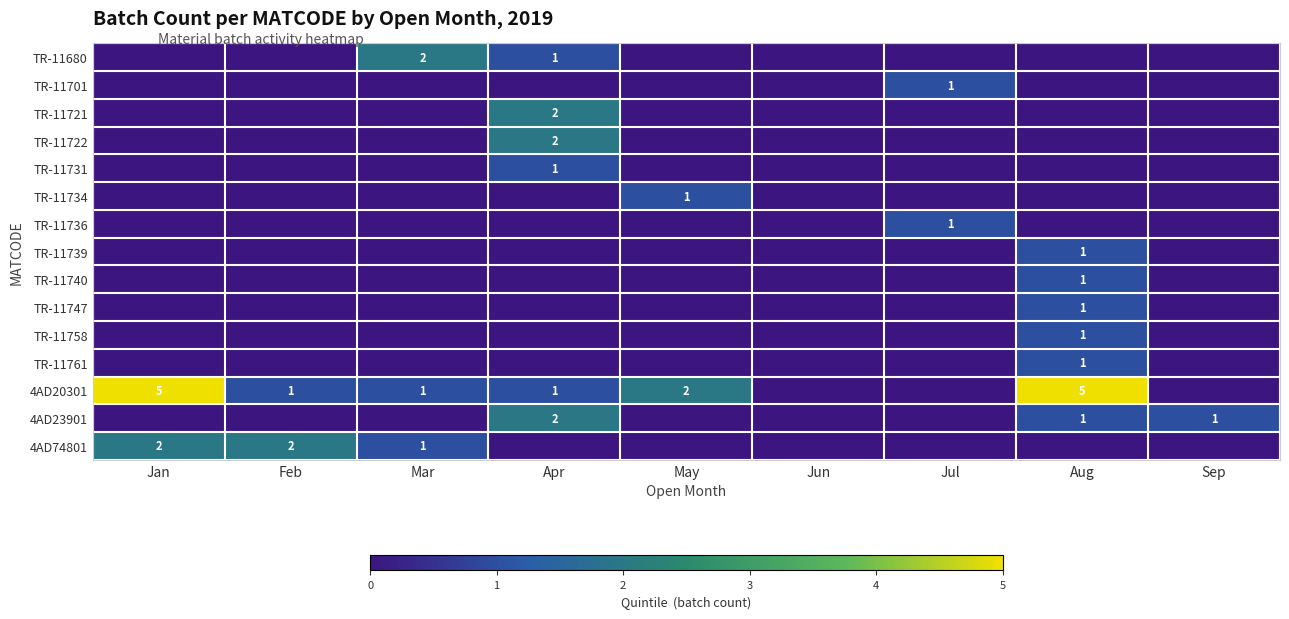

True or false: 4AD20301 has a value of 7 at Aug.

False